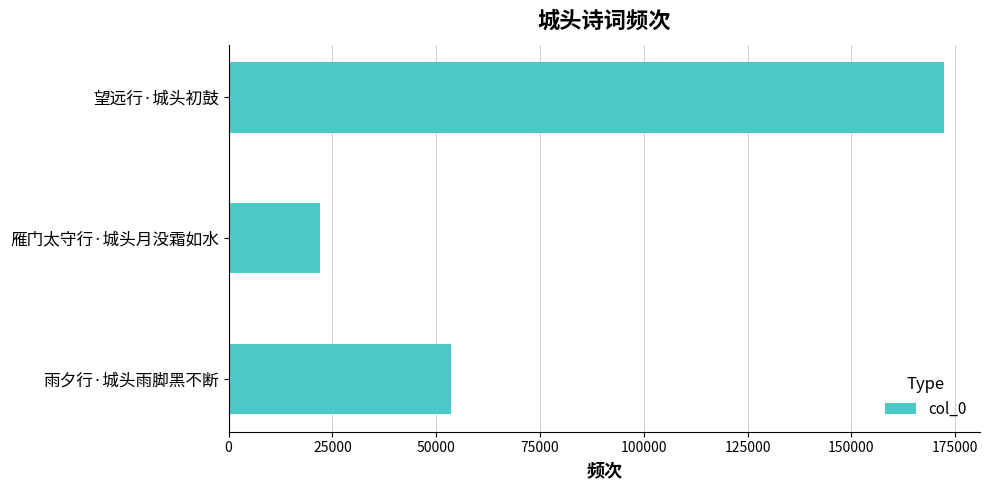

What is the sum of all values?

247909